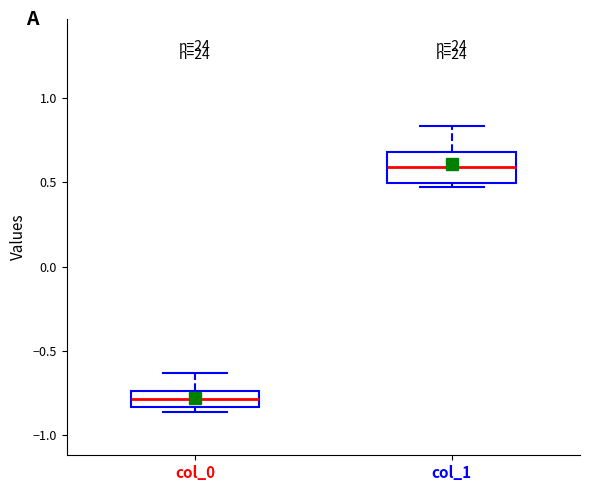

Where does the median line of the box for col_0 sit on the y-axis? The values are not printed on the chart, so give them approximately, as read against the axis.

-0.80